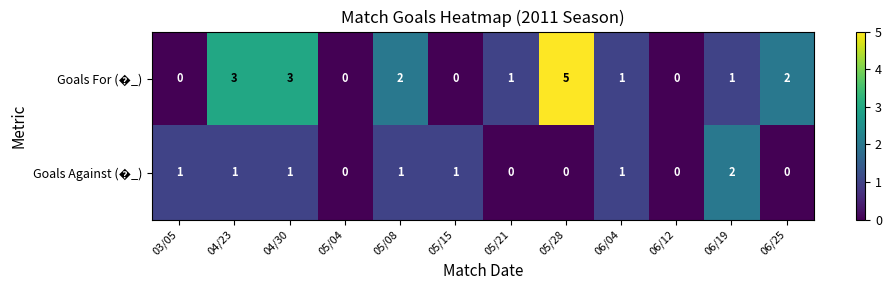

Which category has the highest value across all series?

05/28